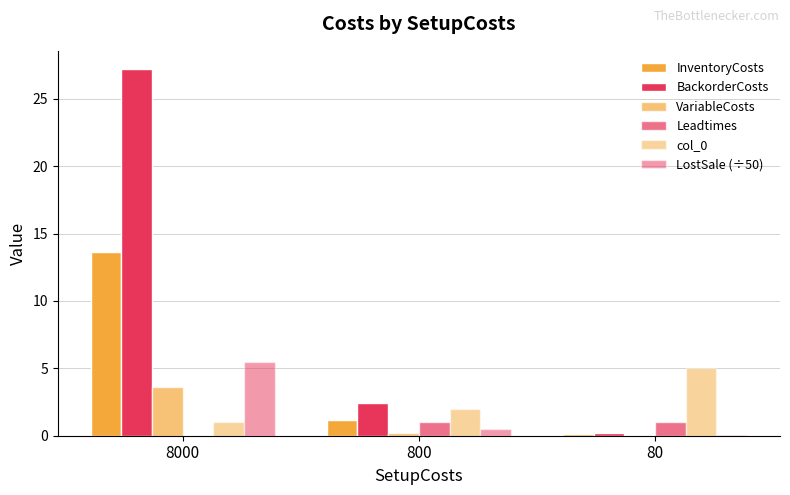

At which label does InventoryCosts reach its peak?

8000